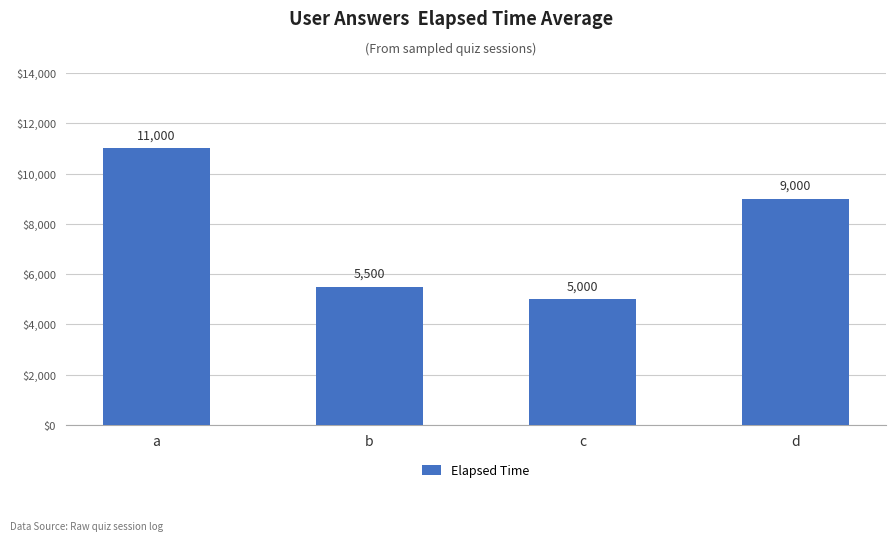

Read the value at a, to the nearest 10.

11000